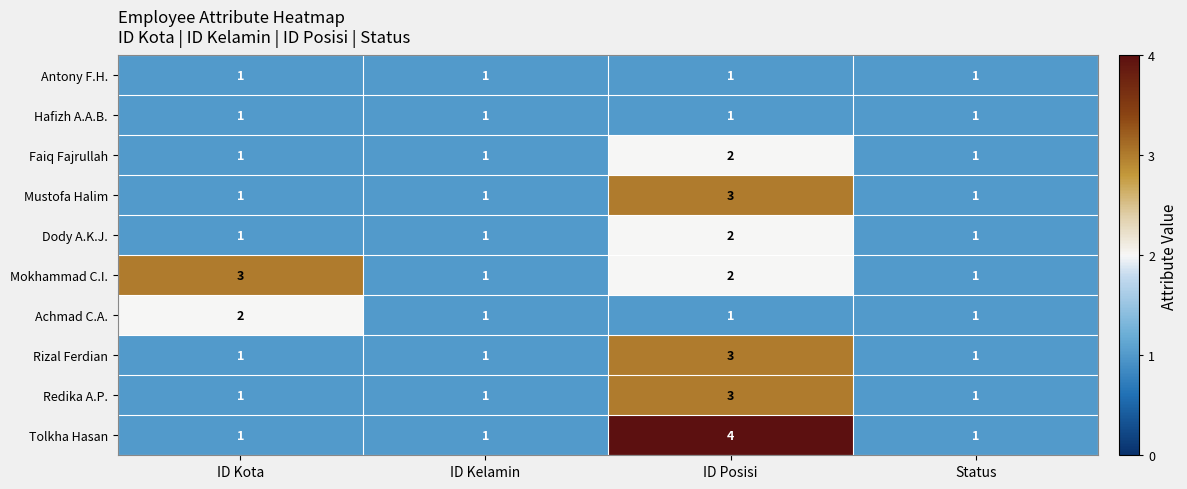

The value of Achmad C.A. at ID Kelamin is 1. True or false?

True